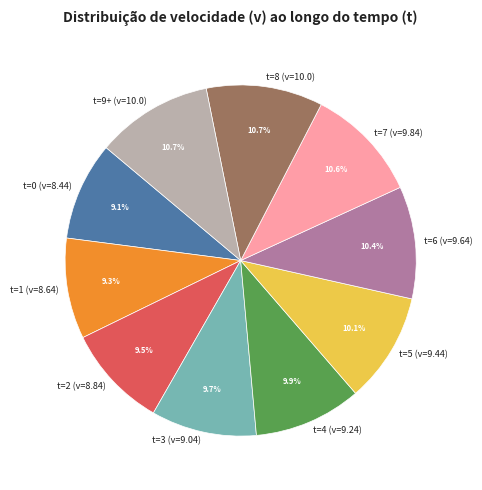

To the nearest percent, what percentage of the pie is t=7 (v=9.84)?

11%